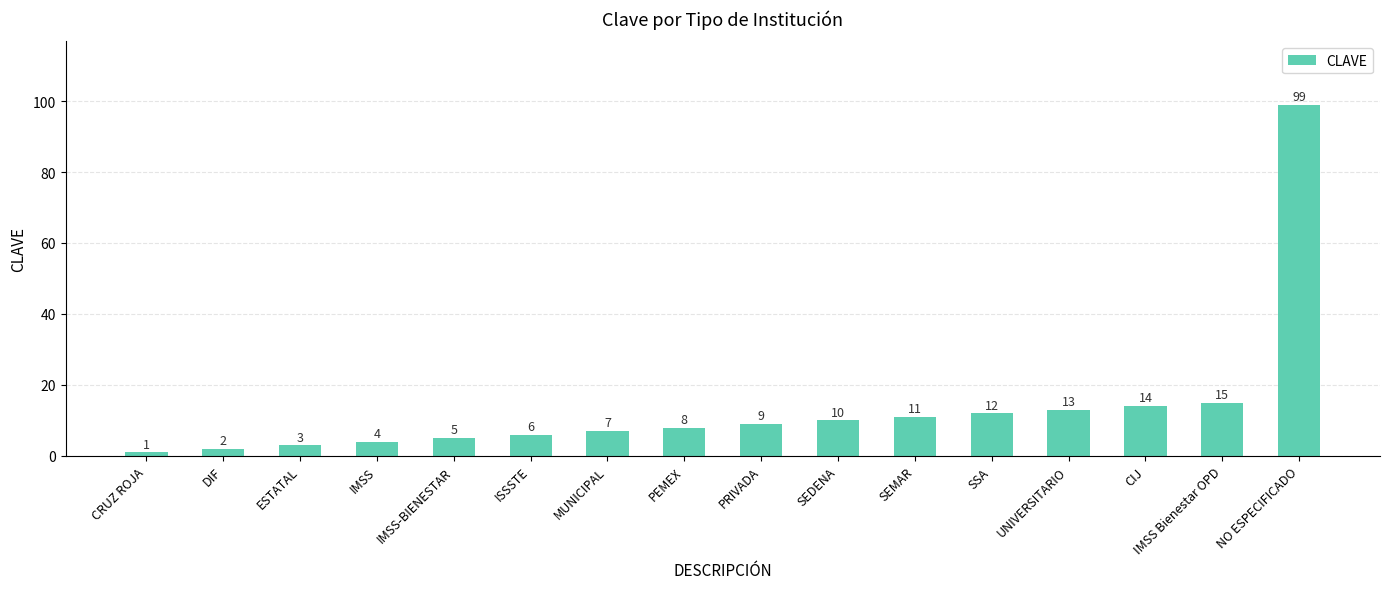

Read the value at PRIVADA, to the nearest 5.

10